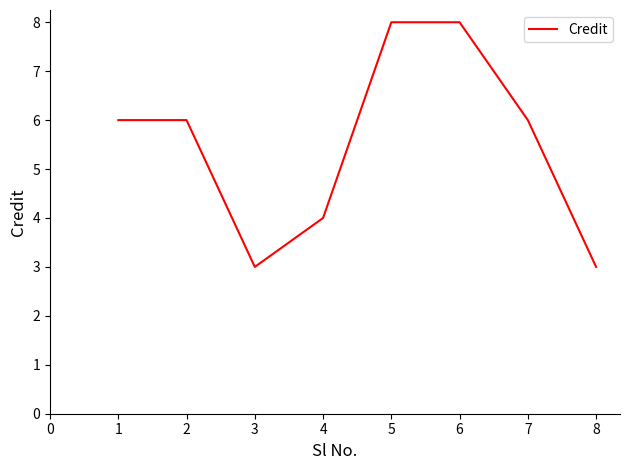

Count the number of categories in the chart.

8